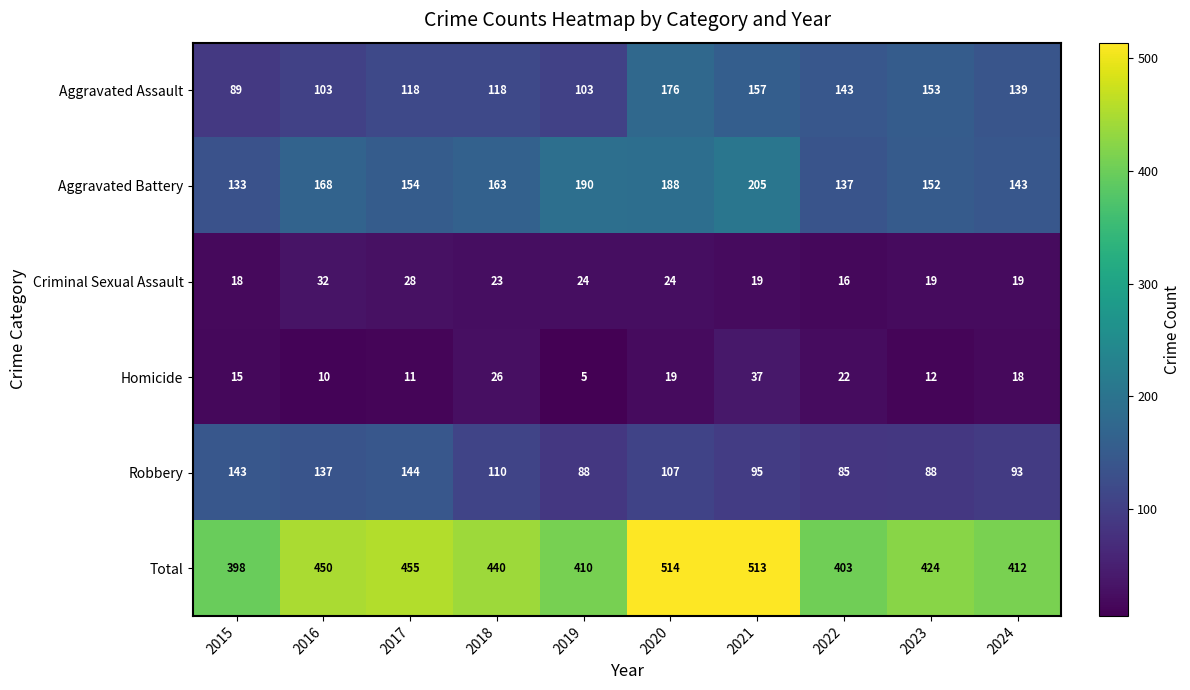

What is the sum of the Robbery values at 2024 and 2015?

236